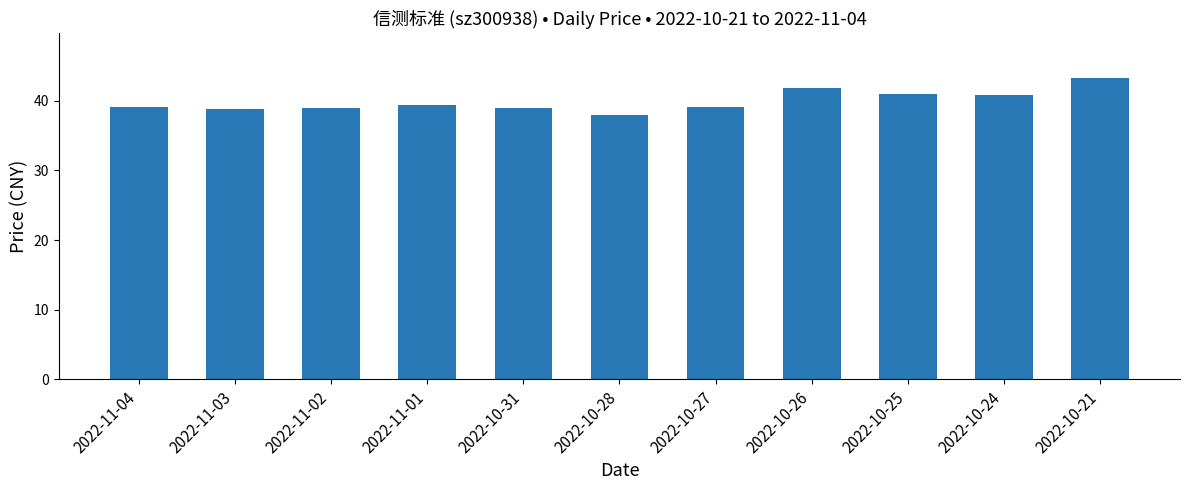

True or false: the data shows 26.8 at 2022-10-31.

False